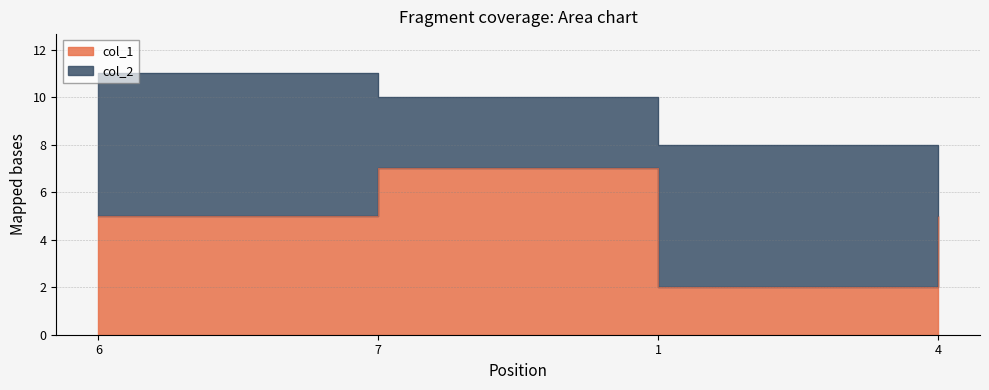

What is the change in value from 6 to 1?

-3